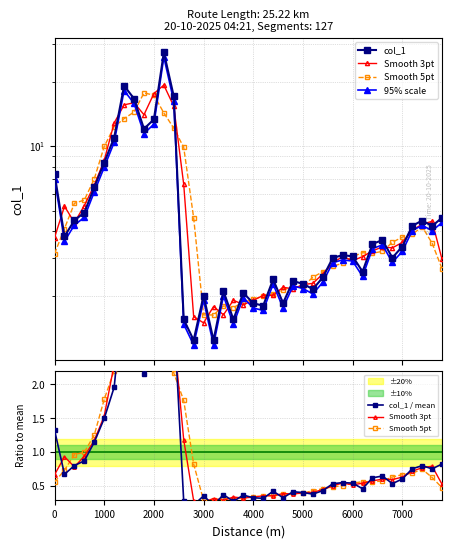

Rank the series by their maximum value, from lowest to highest.

Smooth 5pt, Smooth 3pt, col_1 / mean, 95% scale, col_1